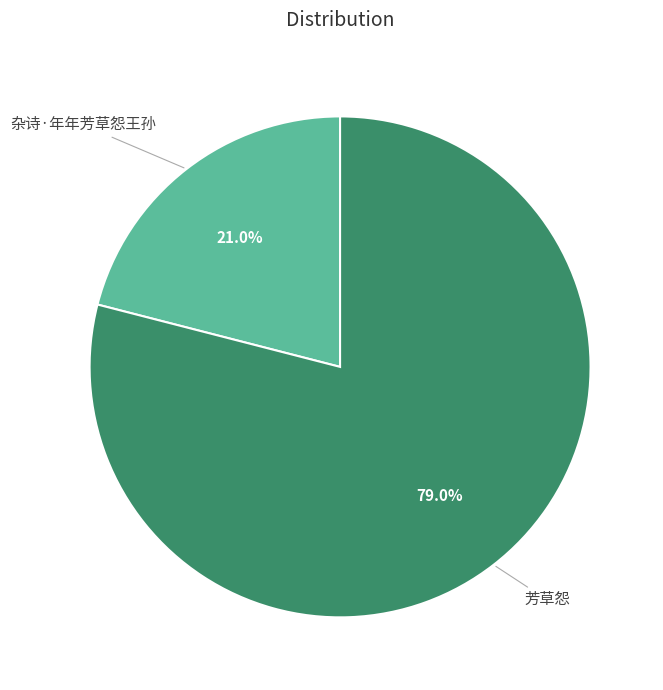

To the nearest percent, what is the difference between the 杂诗·年年芳草怨王孙 and 芳草怨 slice percentages?

58%